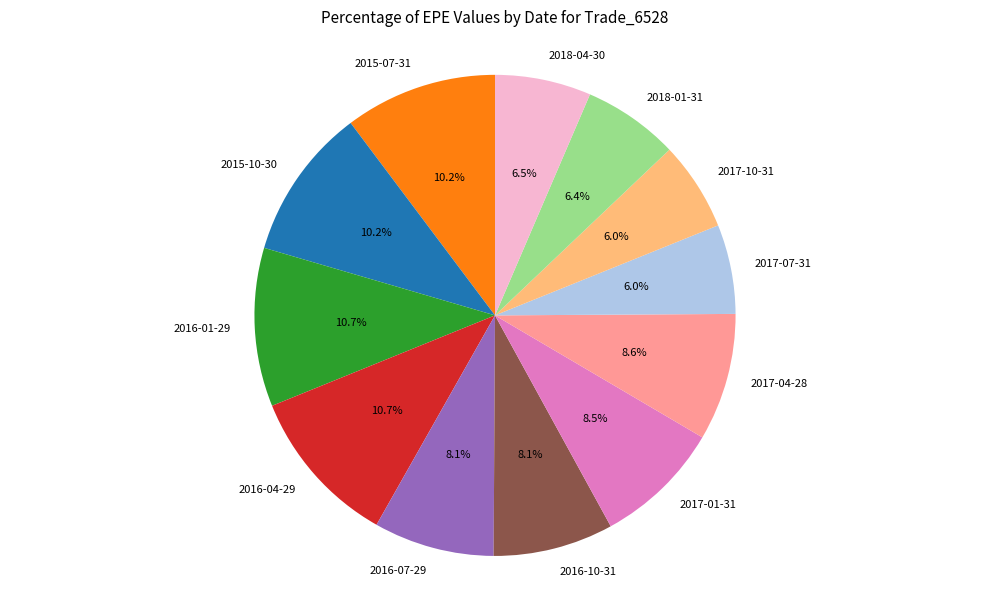

What percentage is the 2017-04-28 slice, to the nearest percent?

9%